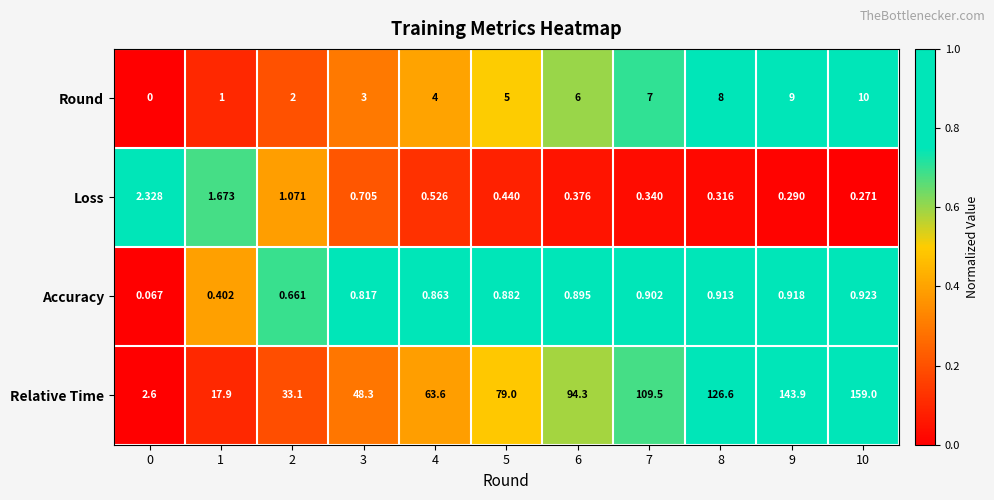

Between 2 and 3, which series saw the biggest shift?

Relative Time